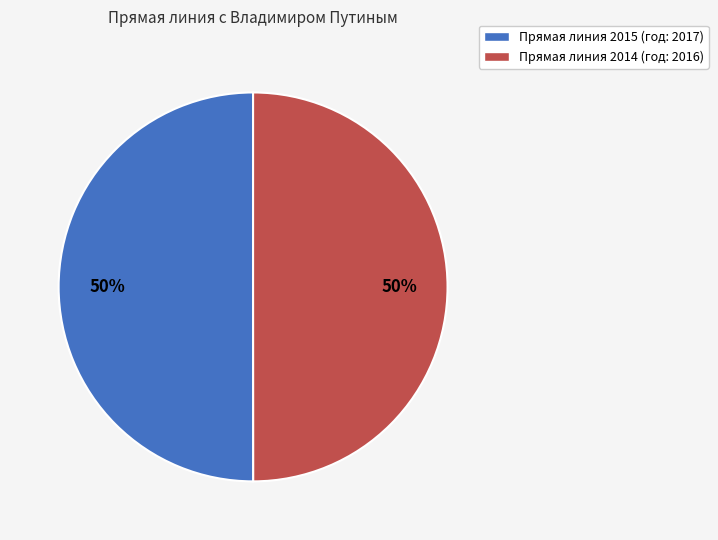

How many slices are in this pie chart?

2